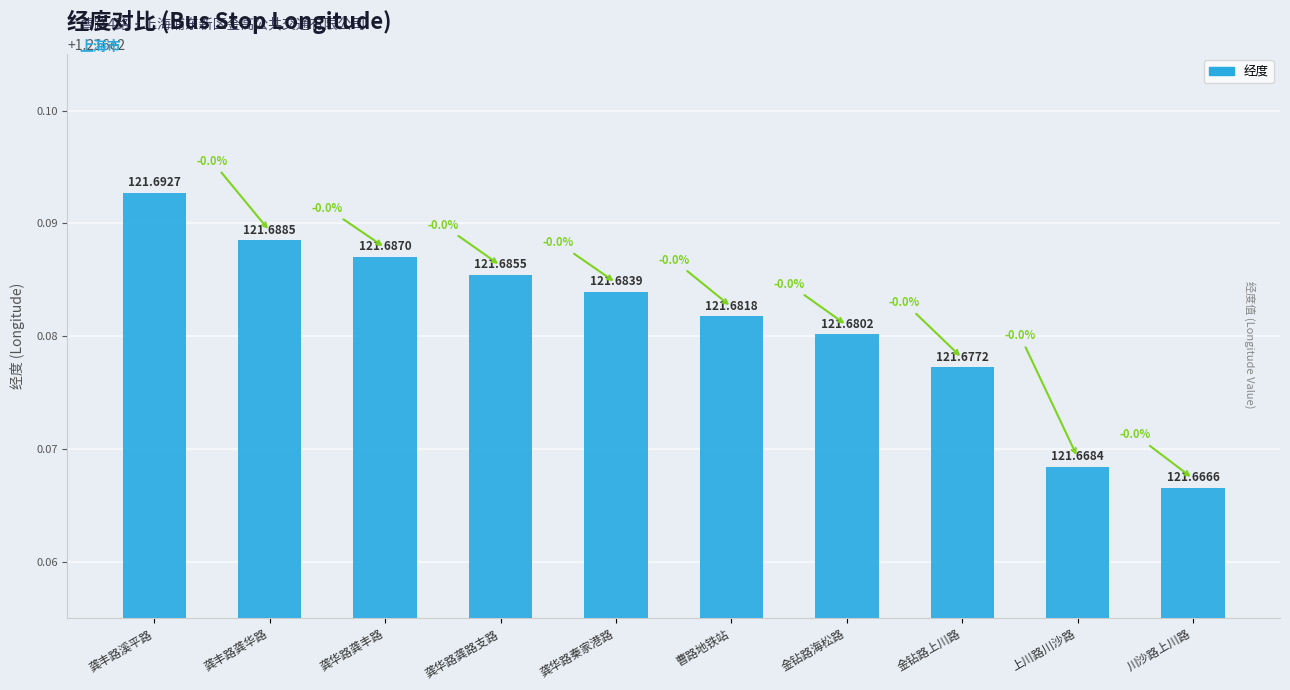

What is the sum of all values?

1216.8